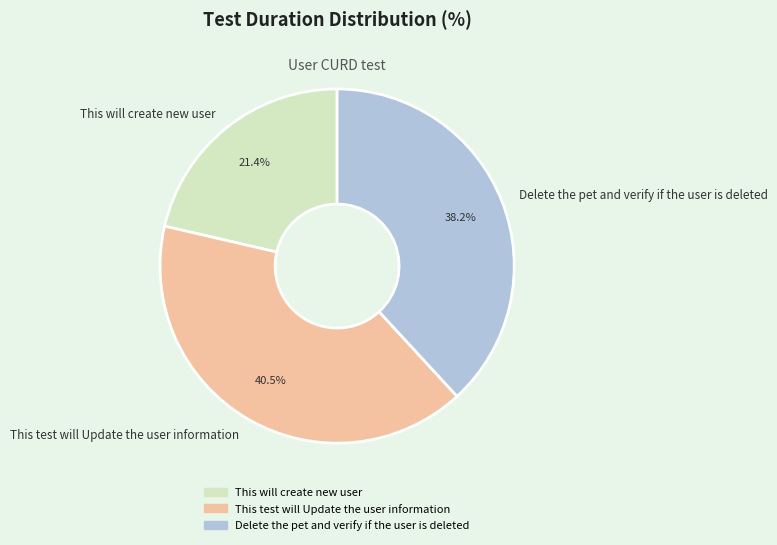

Between This test will Update the user information and This will create new user, which is larger?

This test will Update the user information